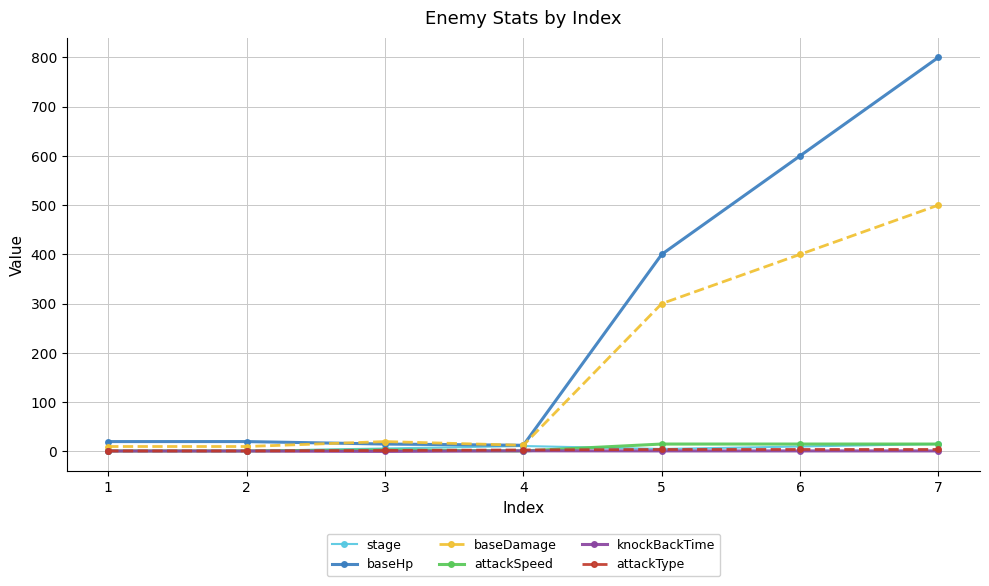

What is the spread (max minus min) of values at 3?

20.0